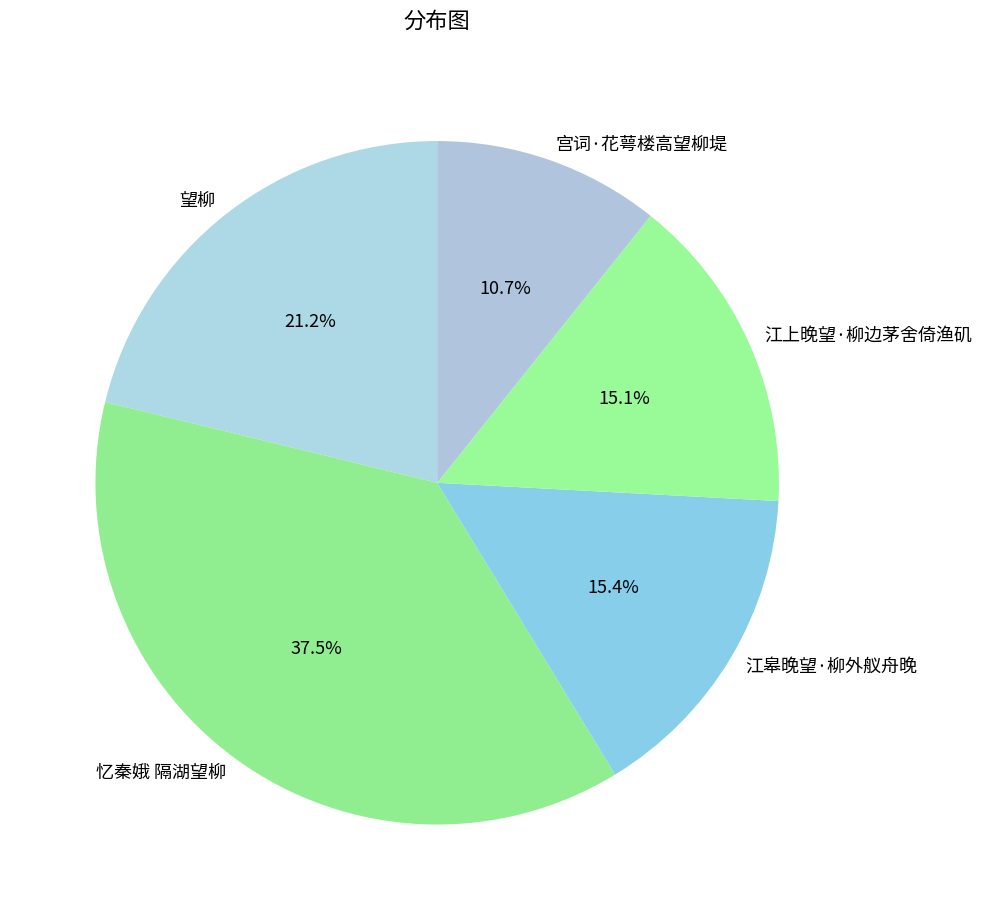

Approximately how many times larger is the value at 望柳 compared to 江上晚望·柳边茅舍倚渔矶?

1.4